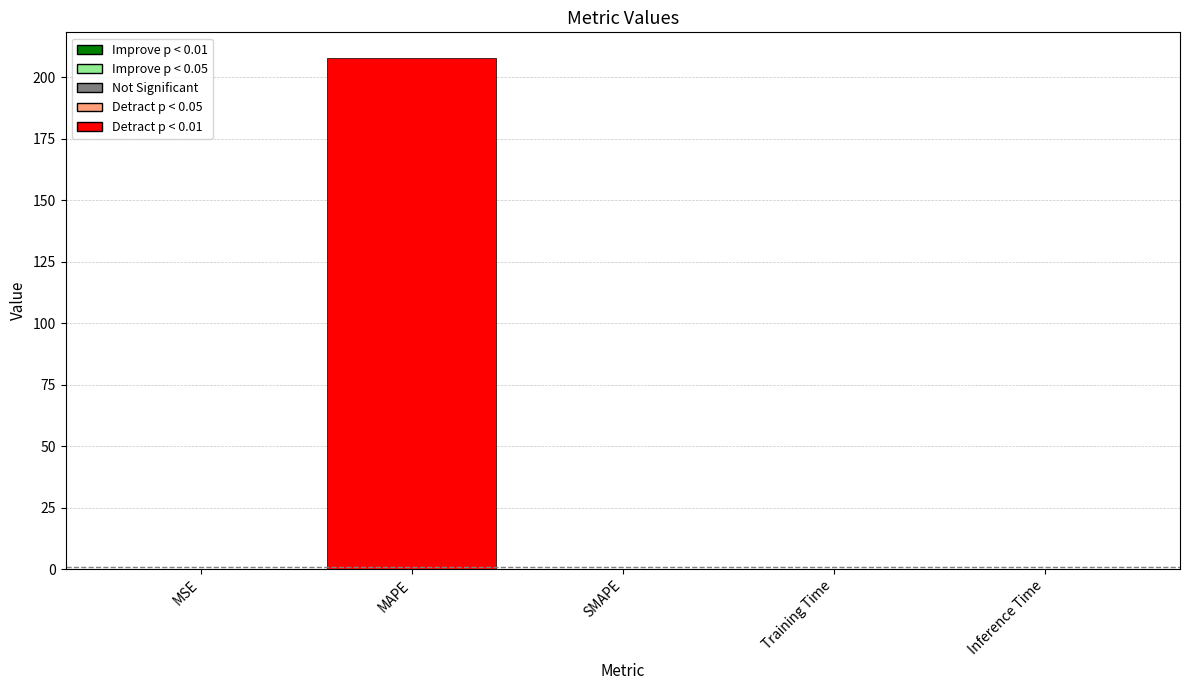

What is the sum of all values?

207.9